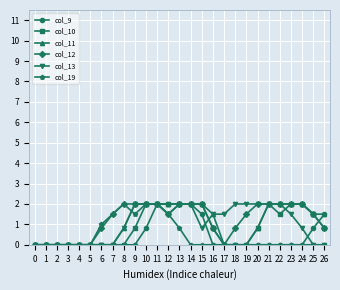

What is the total value across all series at 18?

2.8